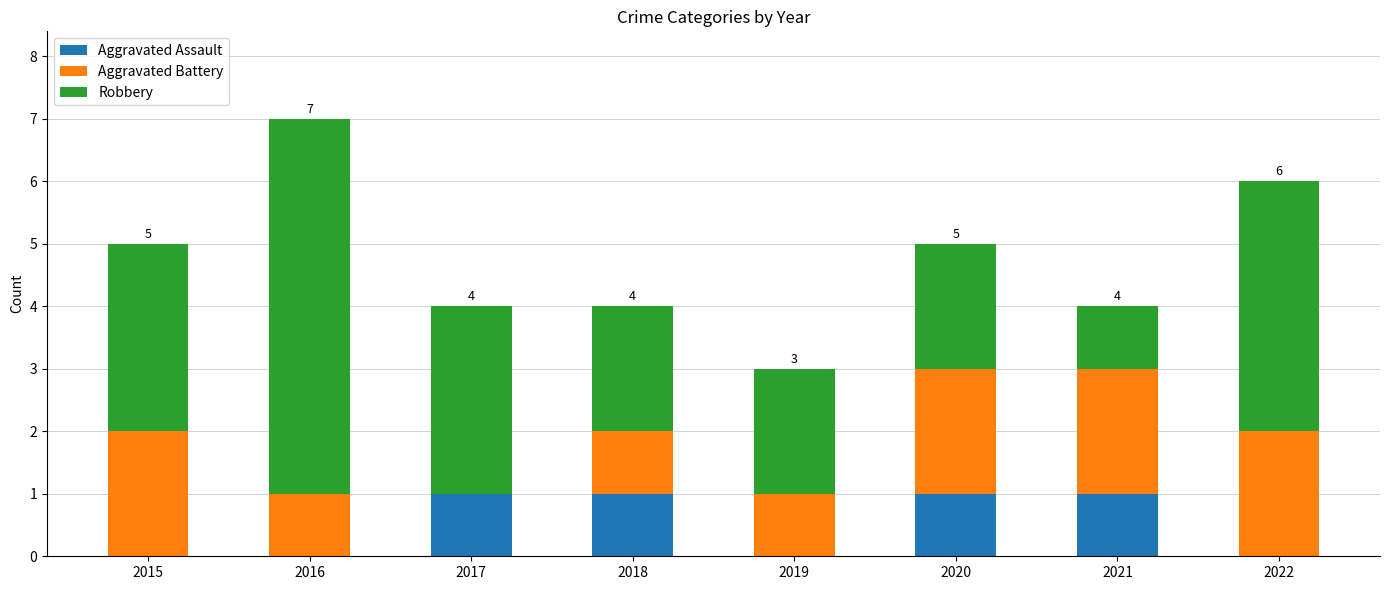

At which category is the sum across all series the highest?

2016